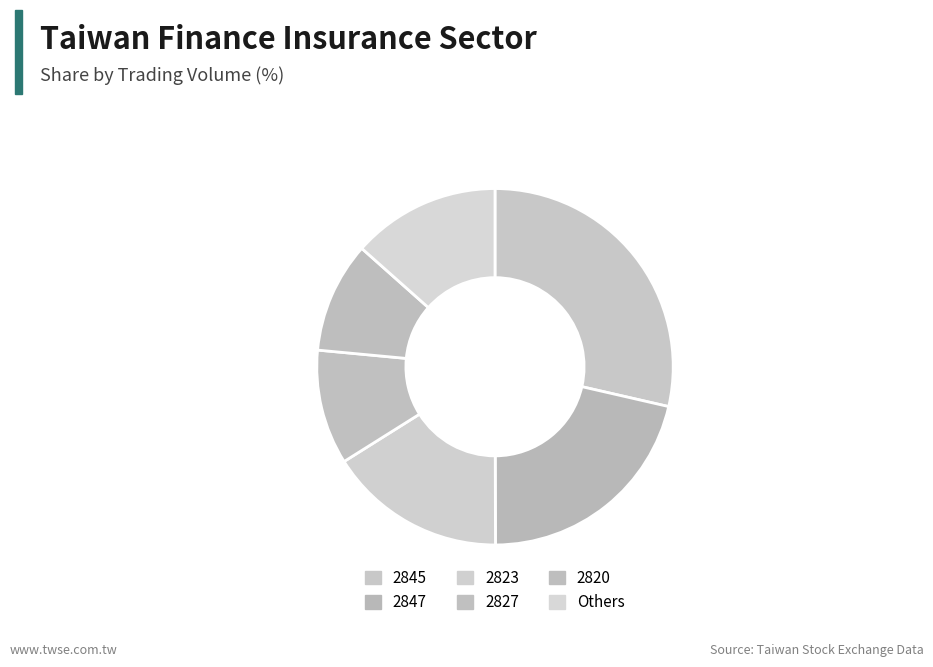

How many slices are in this pie chart?

6